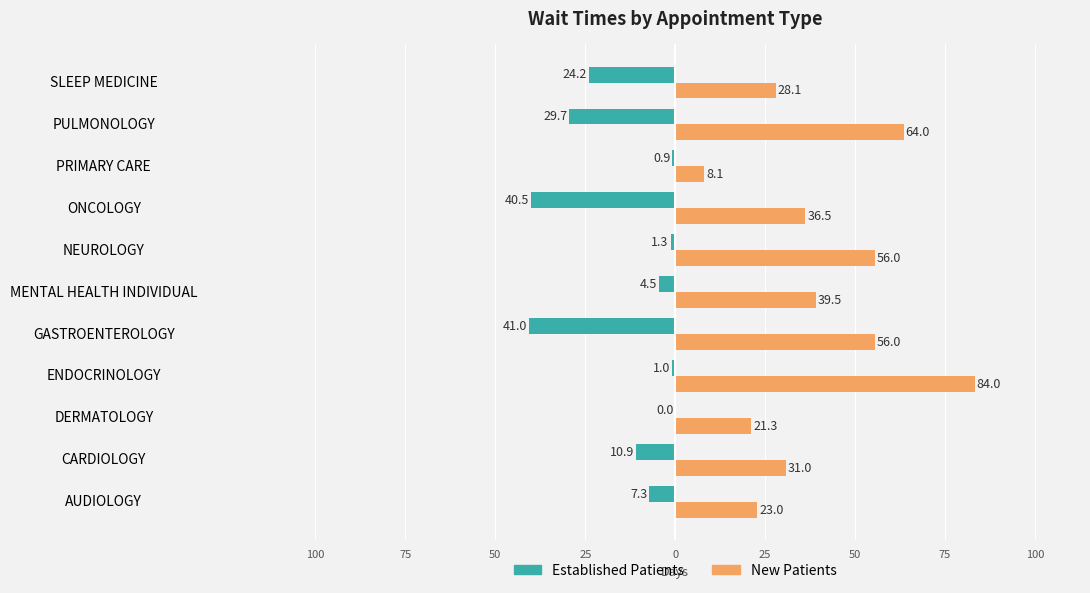

What are all the series names shown in the legend?

Established Patients, New Patients